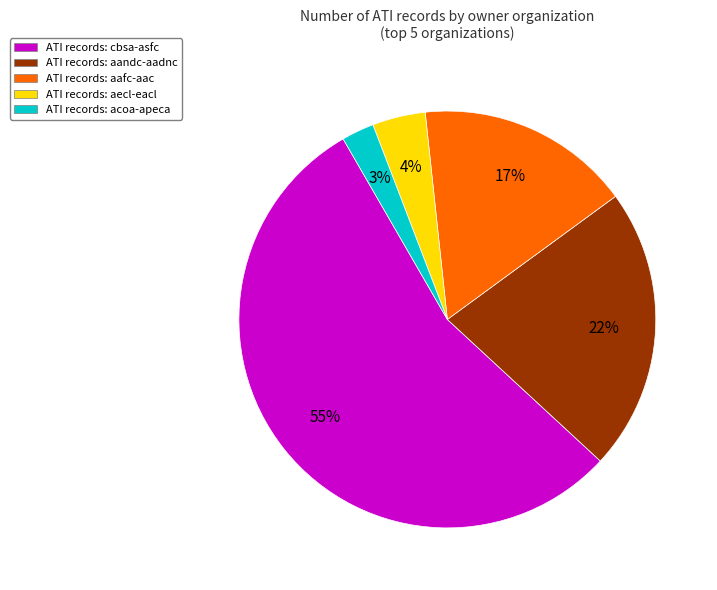

To the nearest percent, what is the average slice percentage?

20%